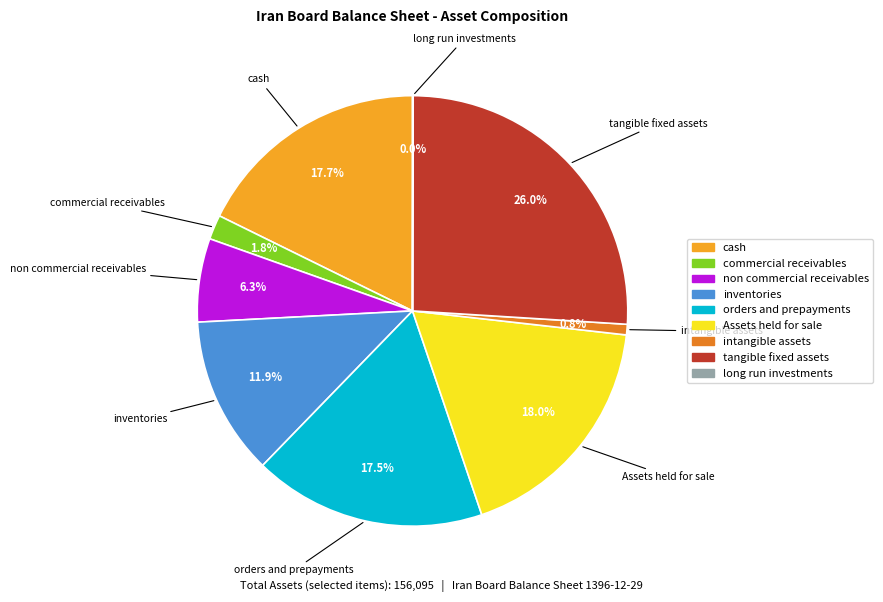

Does any single category account for the majority?

No